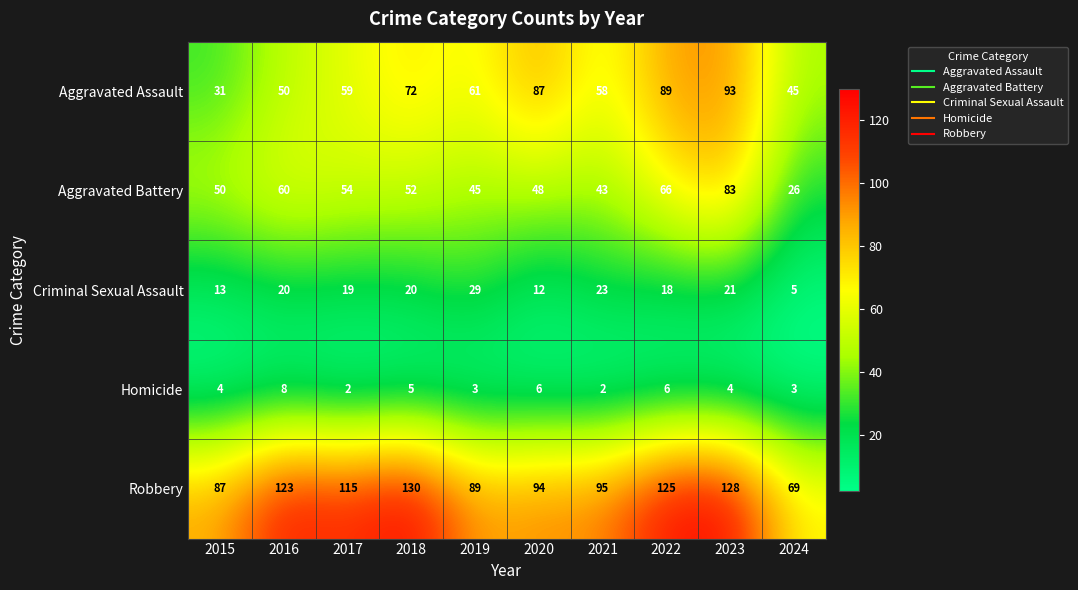

What is the difference between the highest and lowest values at 2024?

66